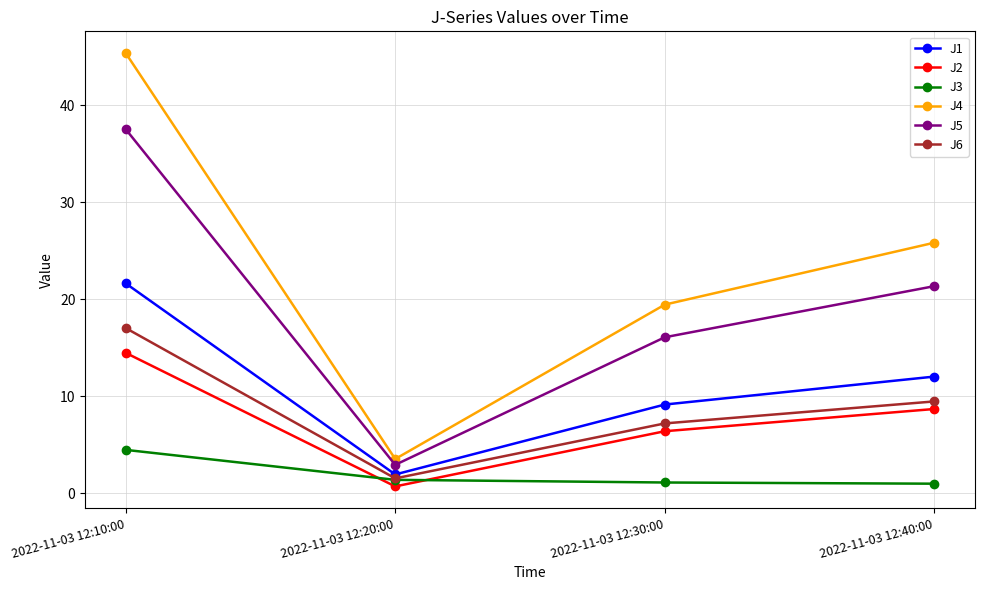

True or false: J3 has more than 2 interior local peaks.

False